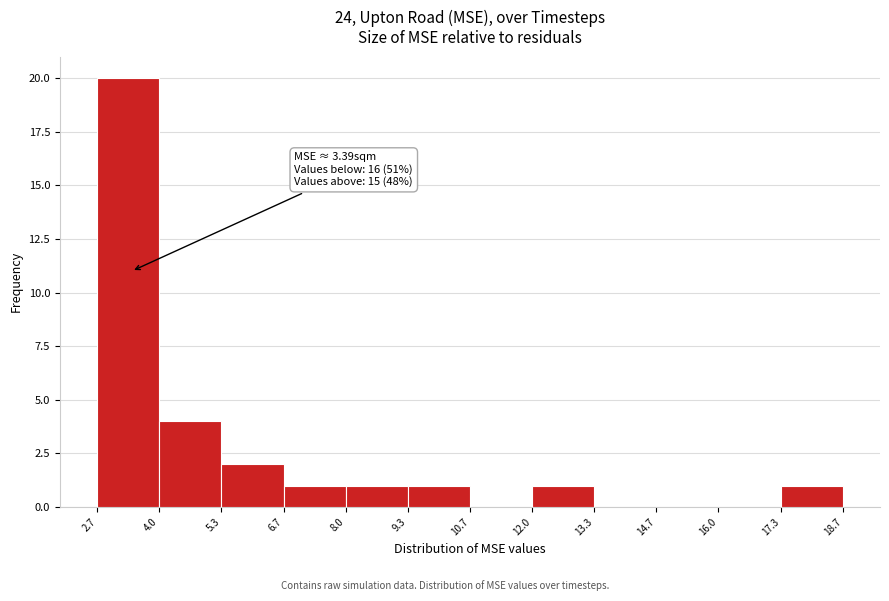

Which range on the x-axis has the tallest bar?

2.7 to 4.0